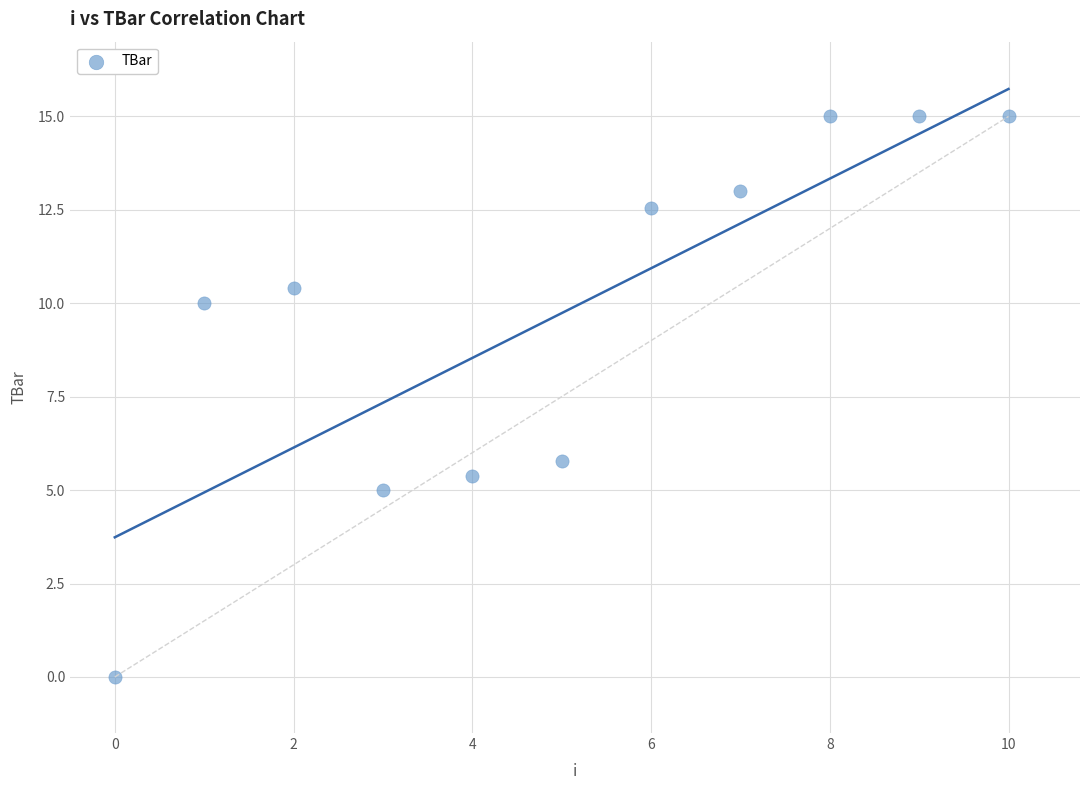

What is the range of Y values (max minus min)?

15.0